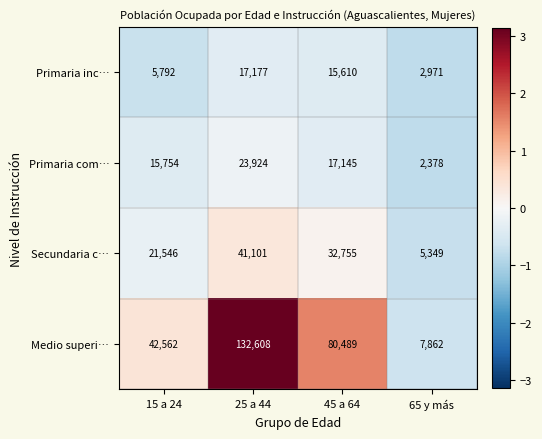

Which series changed the most between 15 a 24 and 65 y más?

Medio superi…